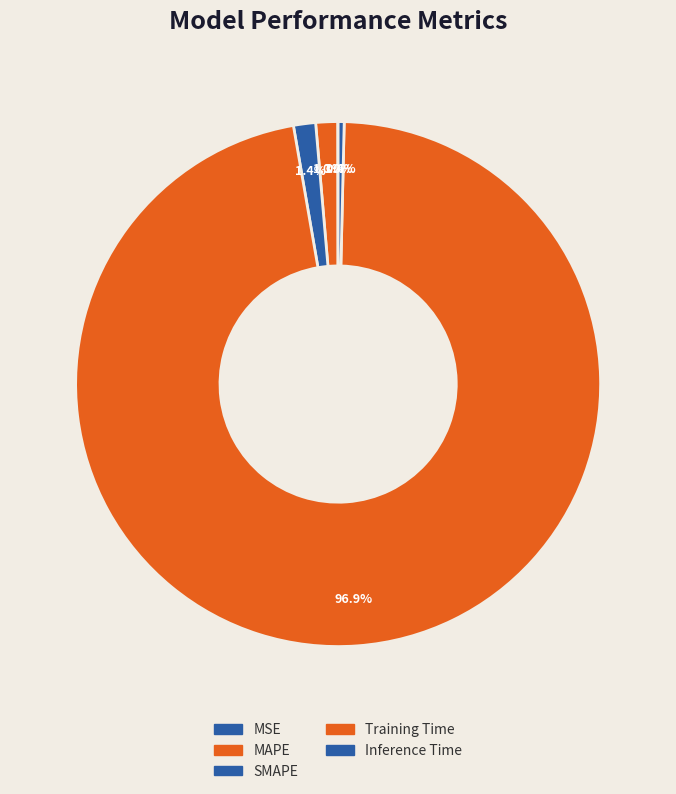

To the nearest percent, what is the average slice percentage?

20%